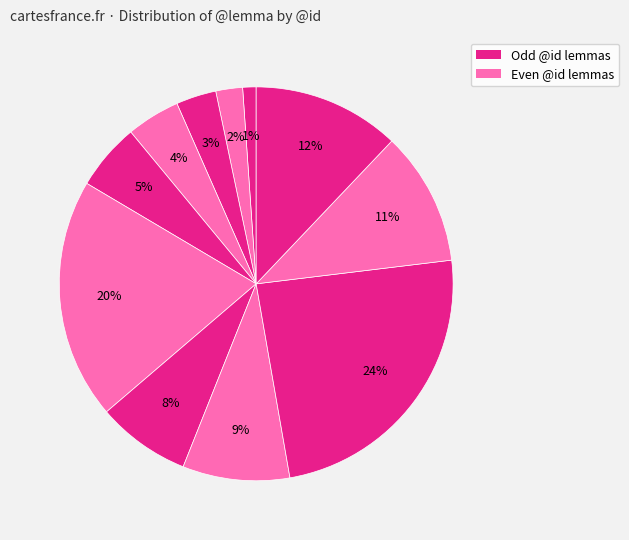

How many slices are in this pie chart?

11